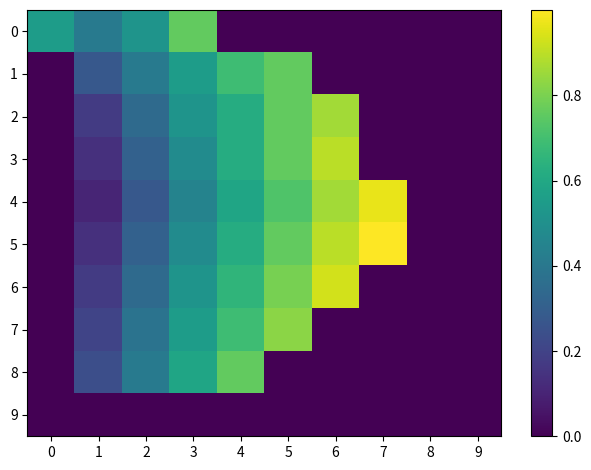

What is the maximum value shown in the chart?

1.0